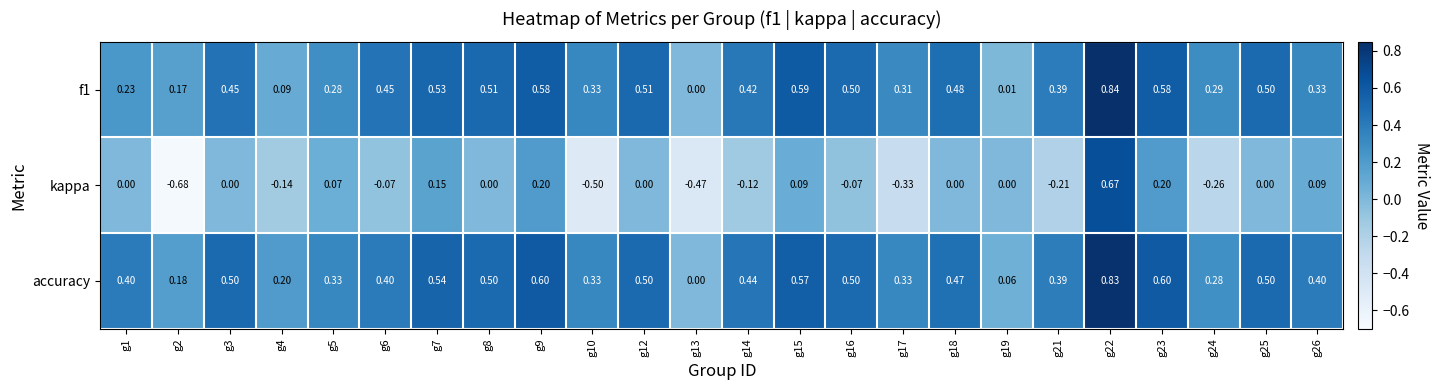

List the series in order of their peak value, highest first.

f1, accuracy, kappa